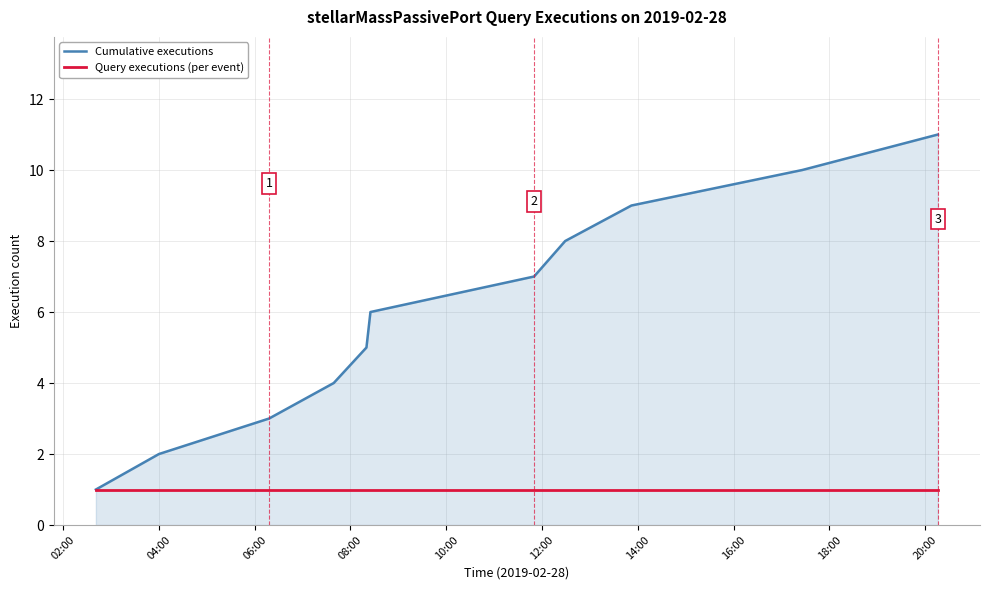

What are all the series names shown in the legend?

Cumulative executions, Query executions (per event)